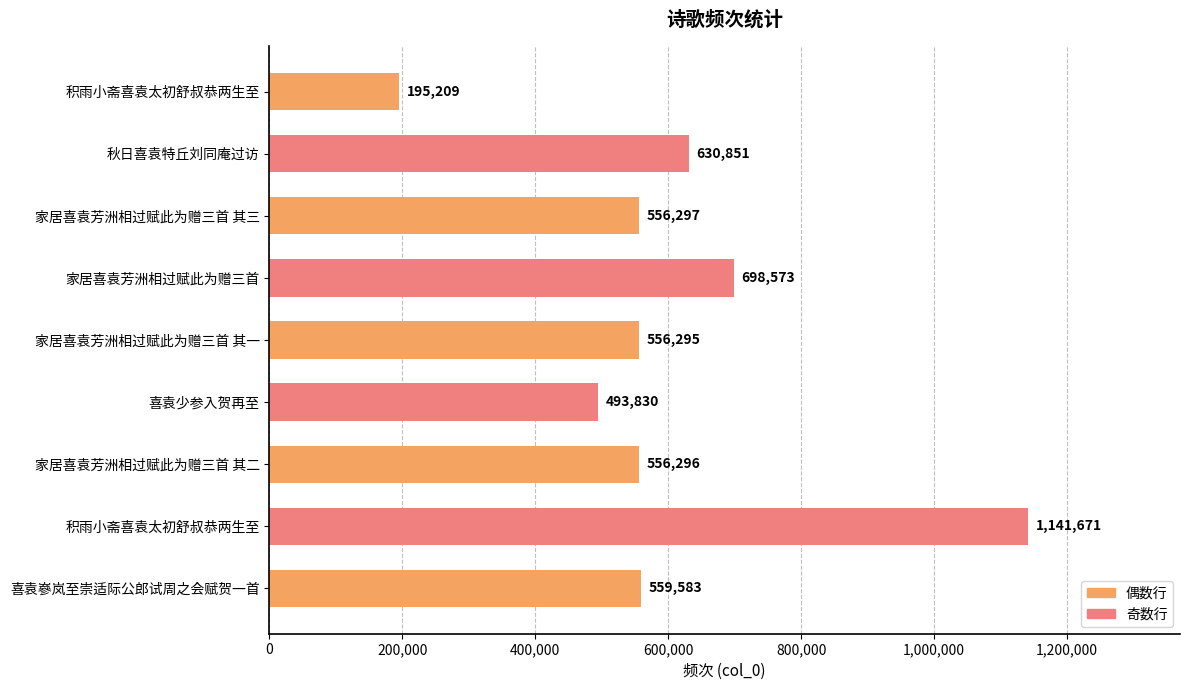

What is the smallest value displayed?

195209